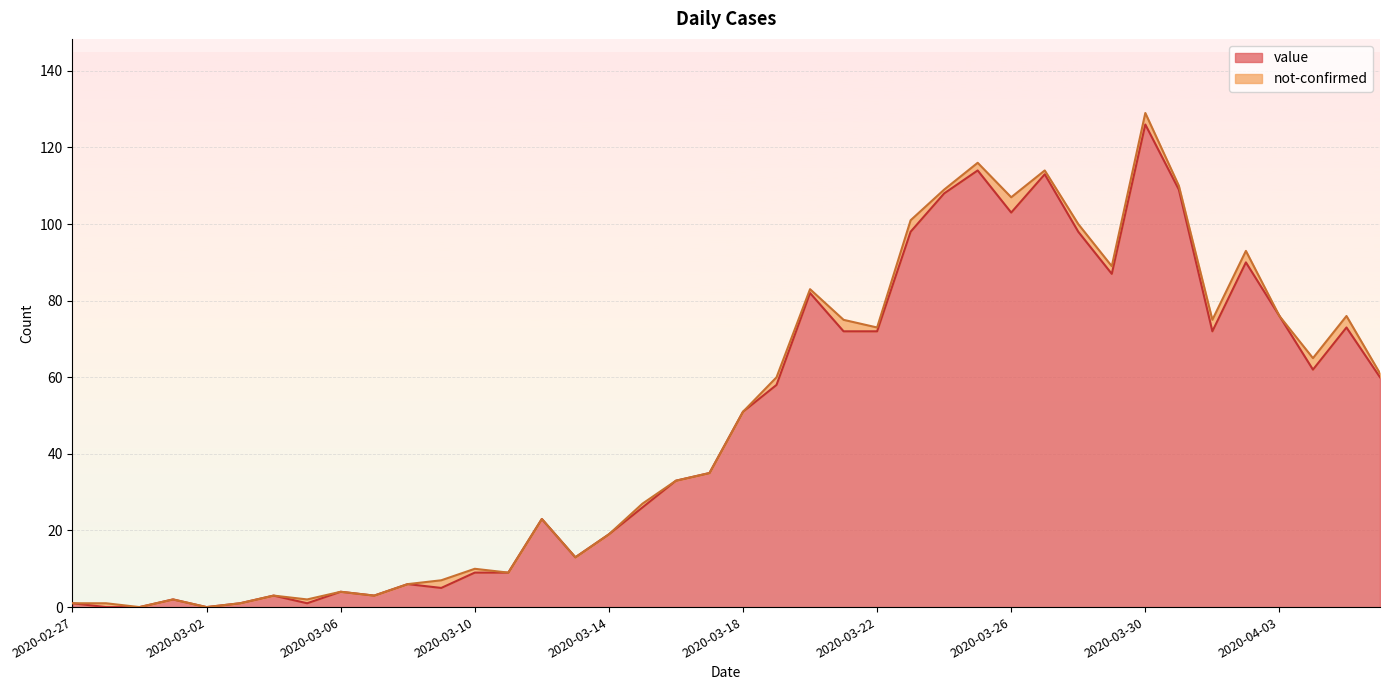

What is the value of the 33rd point from the left?

126